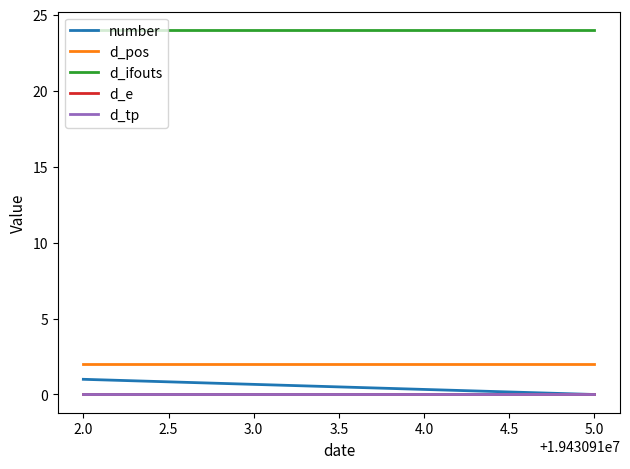

Rank the series by their maximum value, from lowest to highest.

d_e, d_tp, number, d_pos, d_ifouts